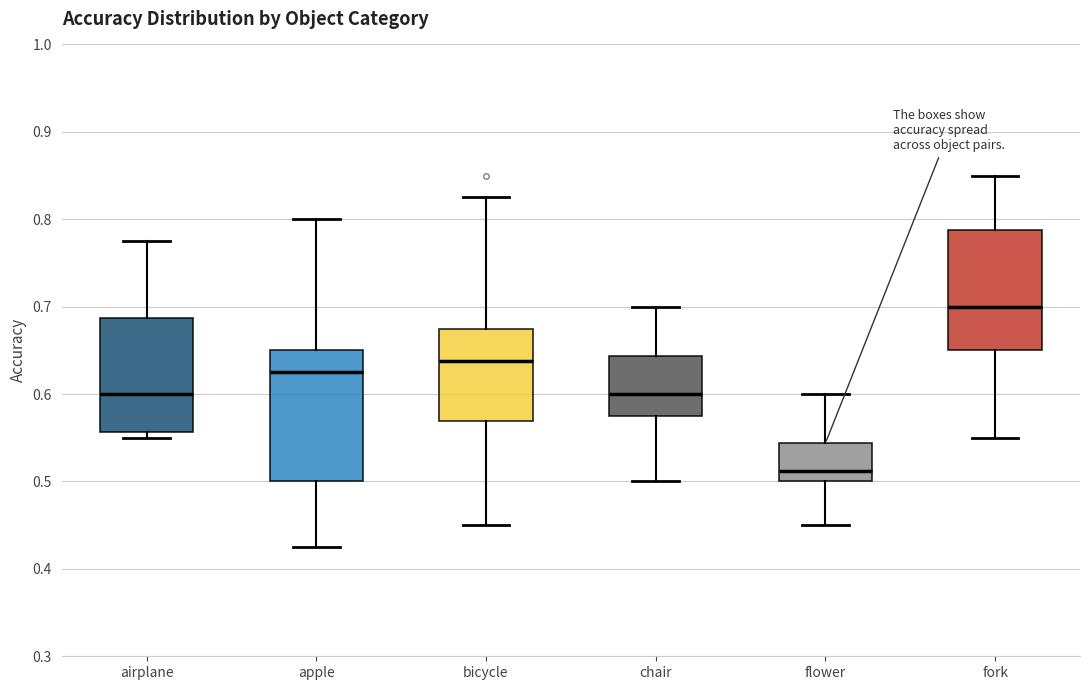

Reading left to right, read every box against the y-axis: the position of its median line, the range the box covers, and the ends of its whiskers. The values are not printed on the chart, so give them approximately, as read against the axis.

airplane: median 0.60, box 0.56 to 0.69, whiskers 0.55 to 0.78
apple: median 0.63, box 0.50 to 0.65, whiskers 0.43 to 0.80
bicycle: median 0.64, box 0.57 to 0.68, whiskers 0.45 to 0.83
chair: median 0.60, box 0.58 to 0.64, whiskers 0.50 to 0.70
flower: median 0.51, box 0.50 to 0.54, whiskers 0.45 to 0.60
fork: median 0.70, box 0.65 to 0.79, whiskers 0.55 to 0.85